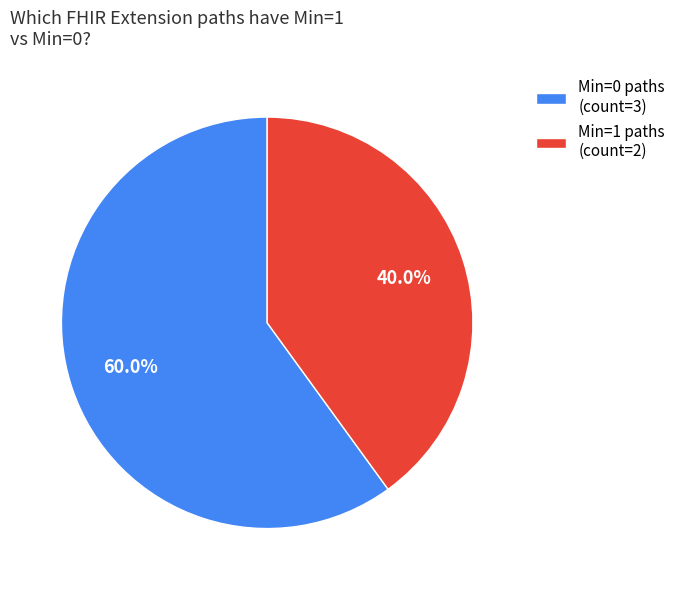

Rank the categories by value from lowest to highest.

Min=1 paths (count=2), Min=0 paths (count=3)